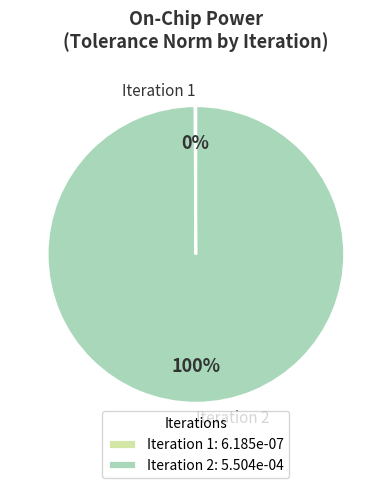

To the nearest percent, what portion does Iteration 2 represent?

100%